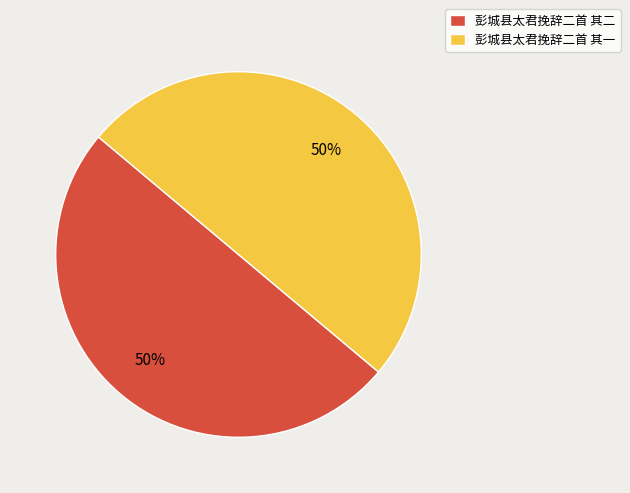

Do 彭城县太君挽辞二首 其二 and 彭城县太君挽辞二首 其一 together represent more than half of the pie?

Yes